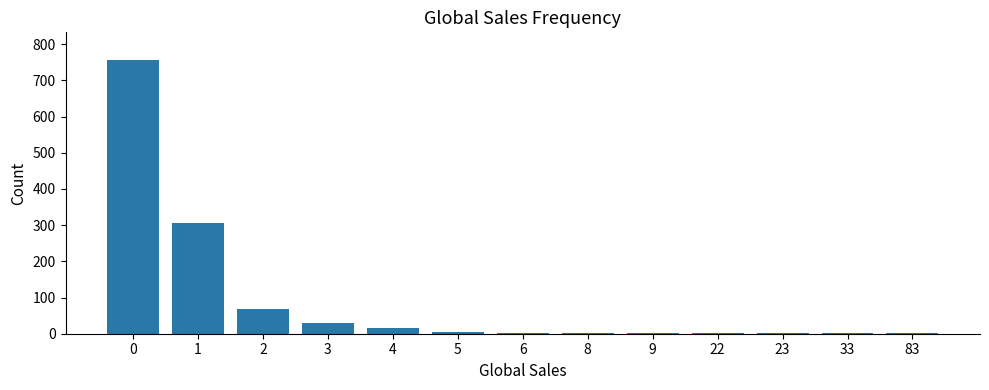

What is the sum of all values?

1193